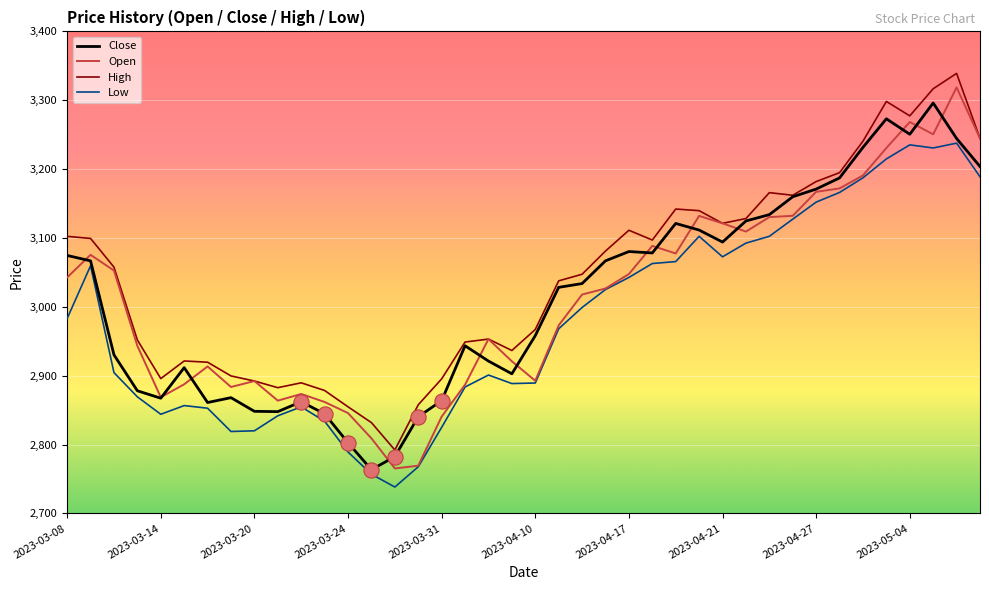

Which series has the widest spread of values?

Open